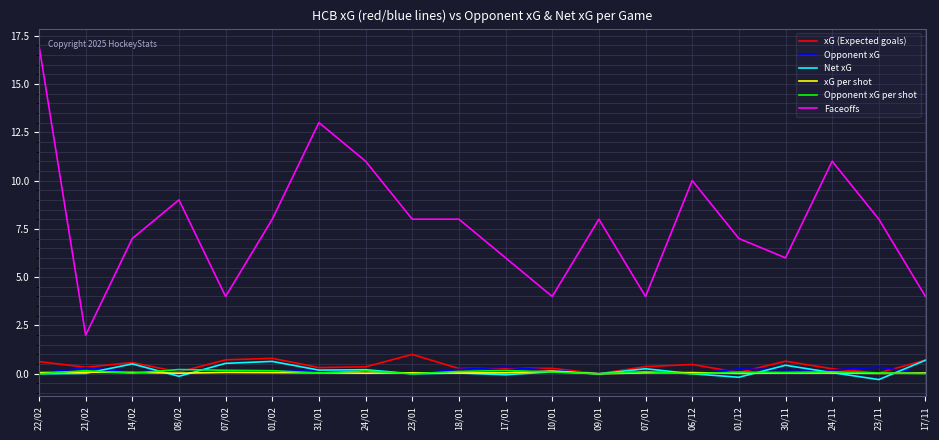

Does the chart have visible grid lines?

Yes